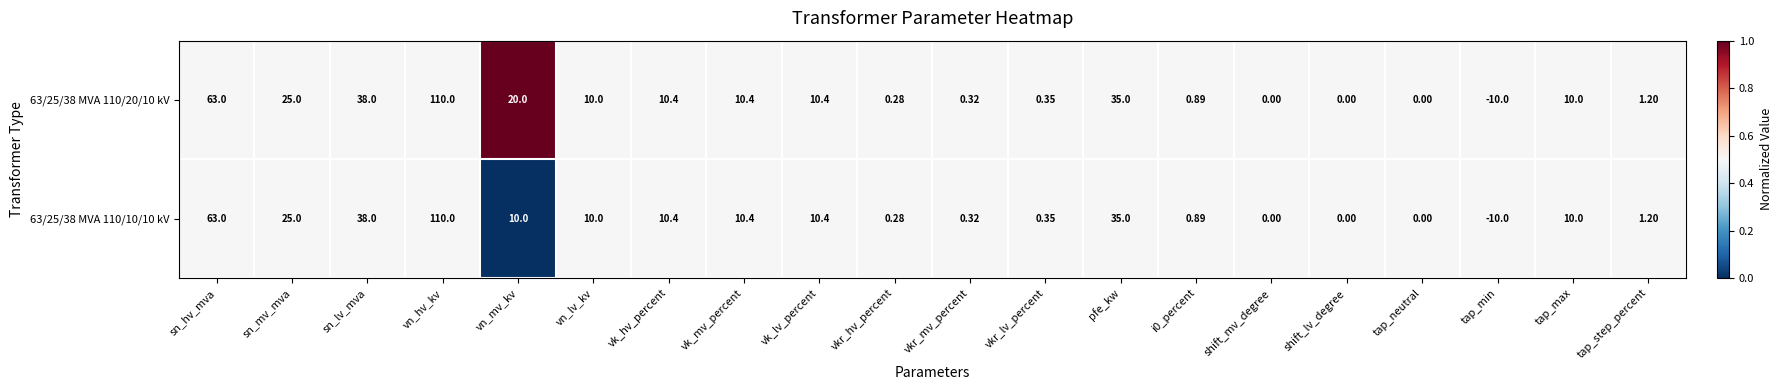

Which category has the highest value across all series?

vn_hv_kv